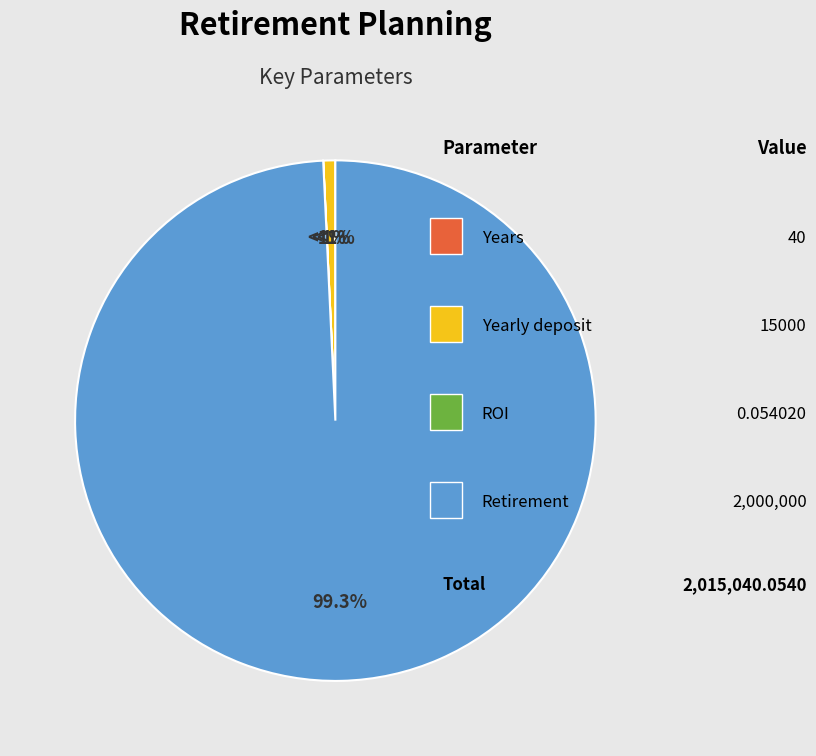

Rank the categories by value from highest to lowest.

Retirement, Yearly deposit, Years, ROI